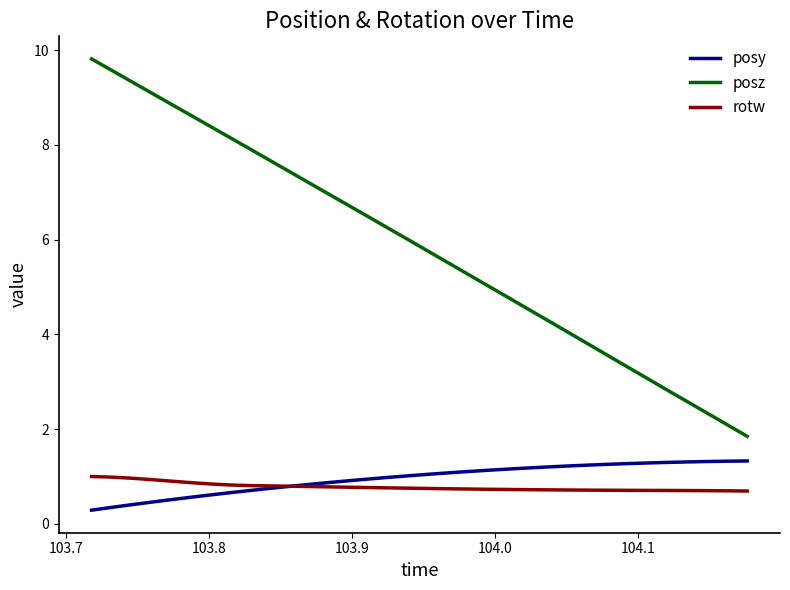

What is the greatest value displayed?

9.8